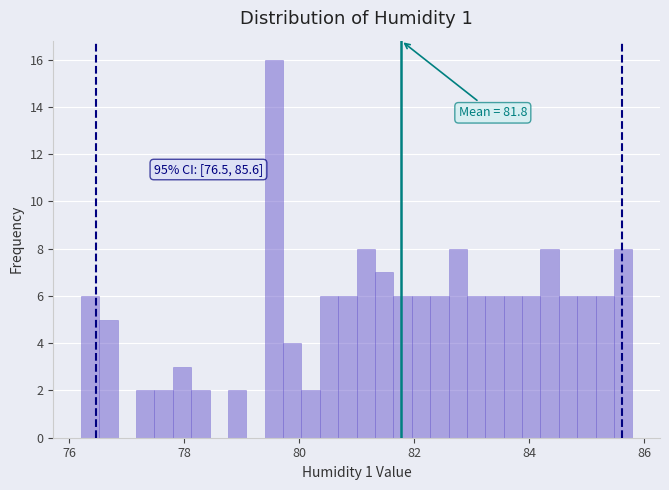

Read against the x-axis, roughly where is the centre of the tallest bar?

79.6